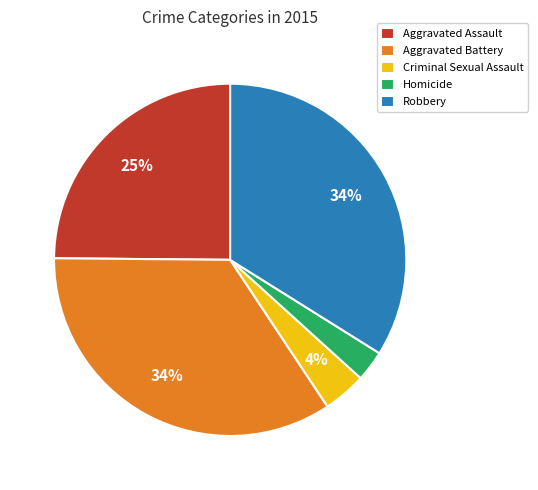

Which category has the smallest portion of the pie?

Homicide